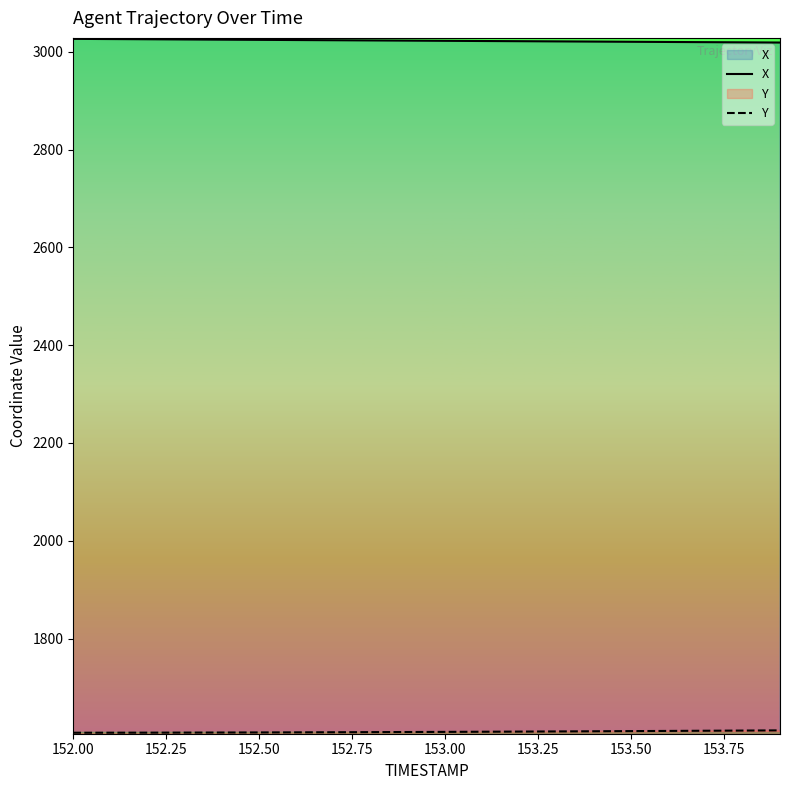

What is the value of the X point at the 12th from the left?

3021.9